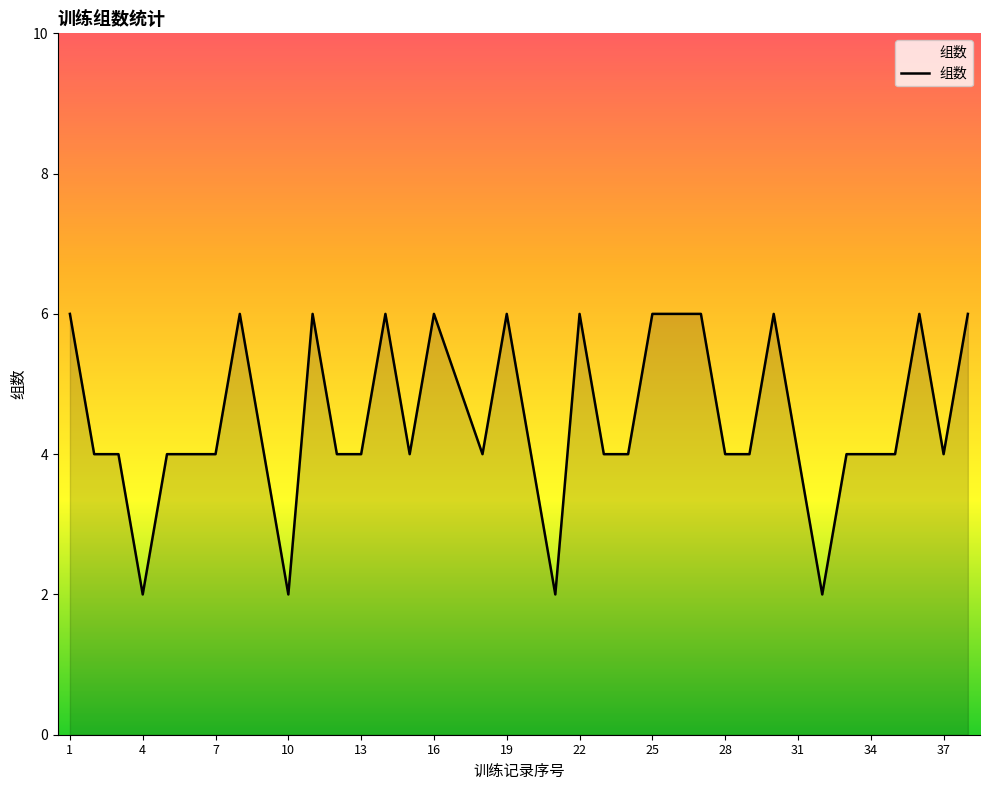

What is the maximum value shown in the chart?

6